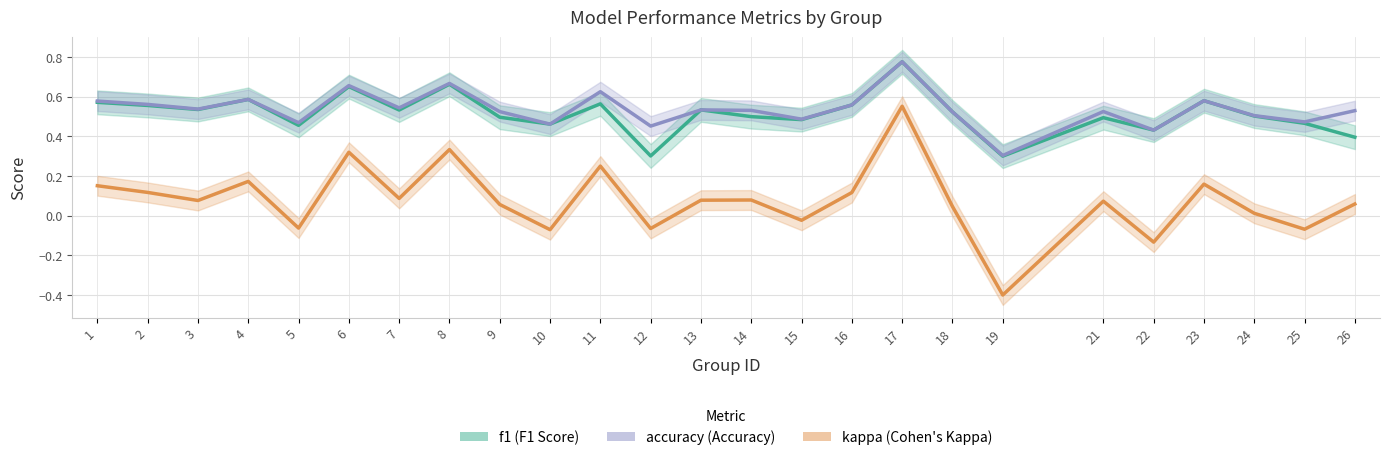

Reading left to right, extract all data points from this chart.

f1: 0.6	0.6	0.5	0.6	0.5	0.7	0.5	0.7	0.5	0.5	0.6	0.3	0.5	0.5	0.5	0.6	0.8	0.5	0.3	0.5	0.4	0.6	0.5	0.5	0.4
accuracy: 0.6	0.6	0.5	0.6	0.5	0.7	0.5	0.7	0.5	0.5	0.6	0.5	0.5	0.5	0.5	0.6	0.8	0.5	0.3	0.5	0.4	0.6	0.5	0.5	0.5
kappa: 0.2	0.1	0.1	0.2	-0.1	0.3	0.1	0.3	0.1	-0.1	0.2	-0.1	0.1	0.1	-0.0	0.1	0.6	0.0	-0.4	0.1	-0.1	0.2	0.0	-0.1	0.1